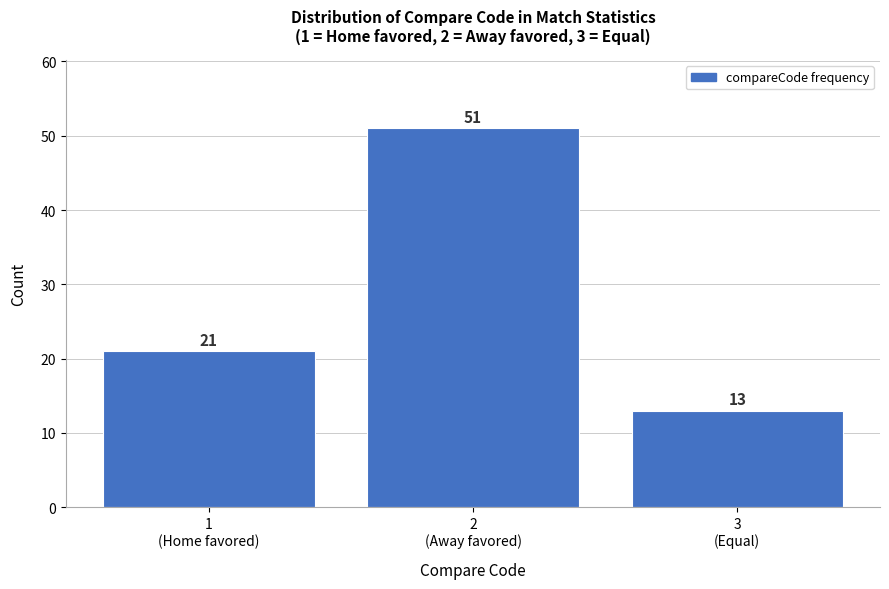

Reading left to right, transcribe all the data shown in this chart.

21	51	13